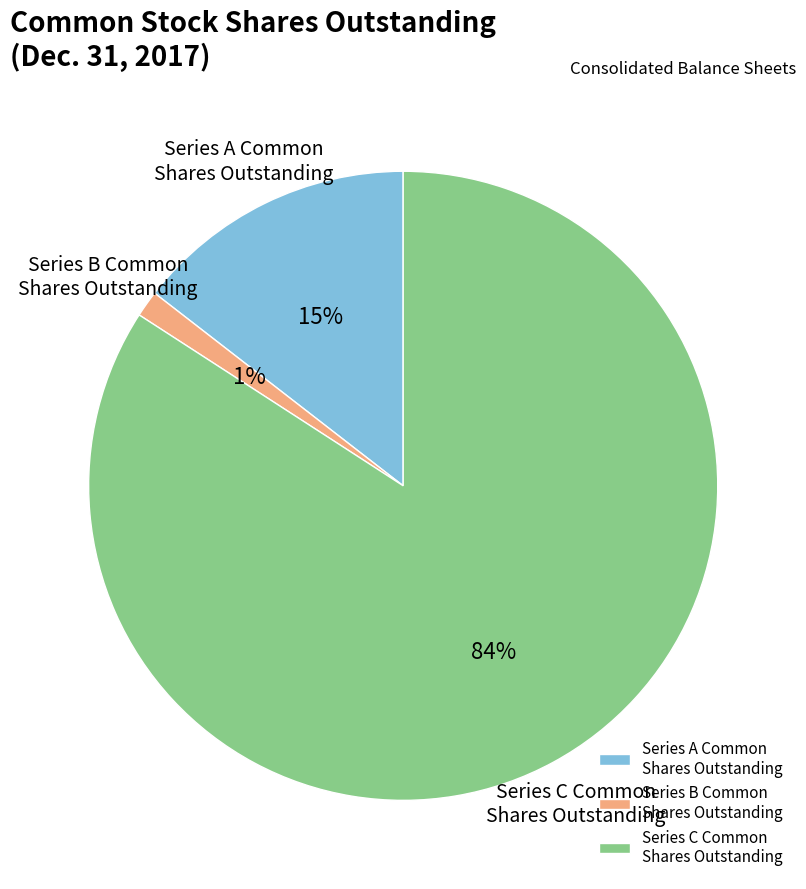

Do Series A Common Shares Outstanding and Series B Common Shares Outstanding together represent more than half of the pie?

No